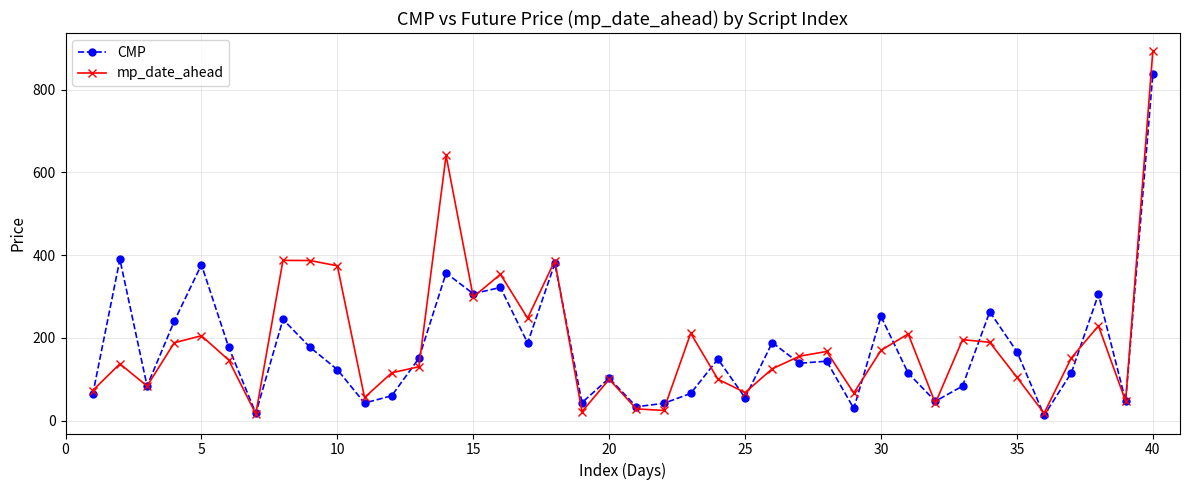

What is the maximum value for CMP?

837.7